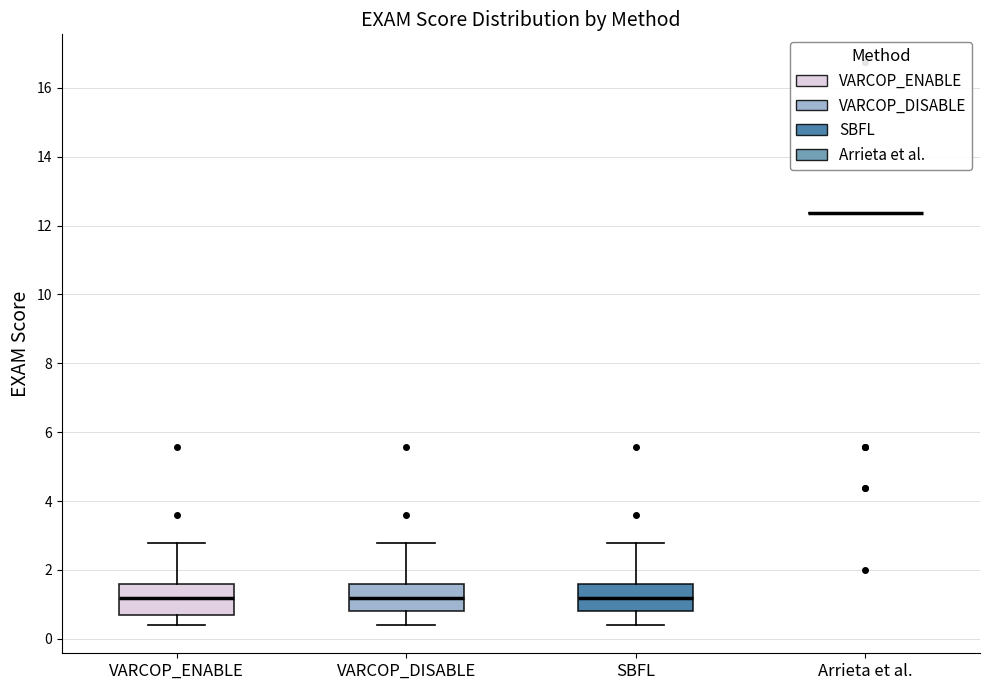

Where does the upper whisker of the box for VARCOP_ENABLE end on the y-axis? The values are not printed on the chart, so give them approximately, as read against the axis.

2.8